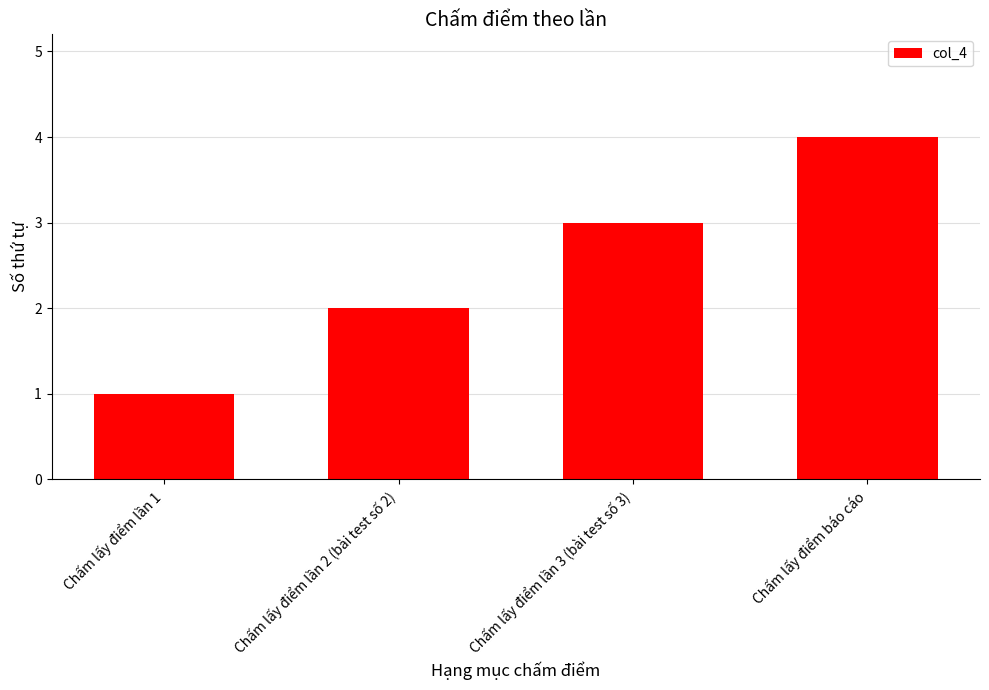

Read the value at Chấm lấy điểm lần 1.

1